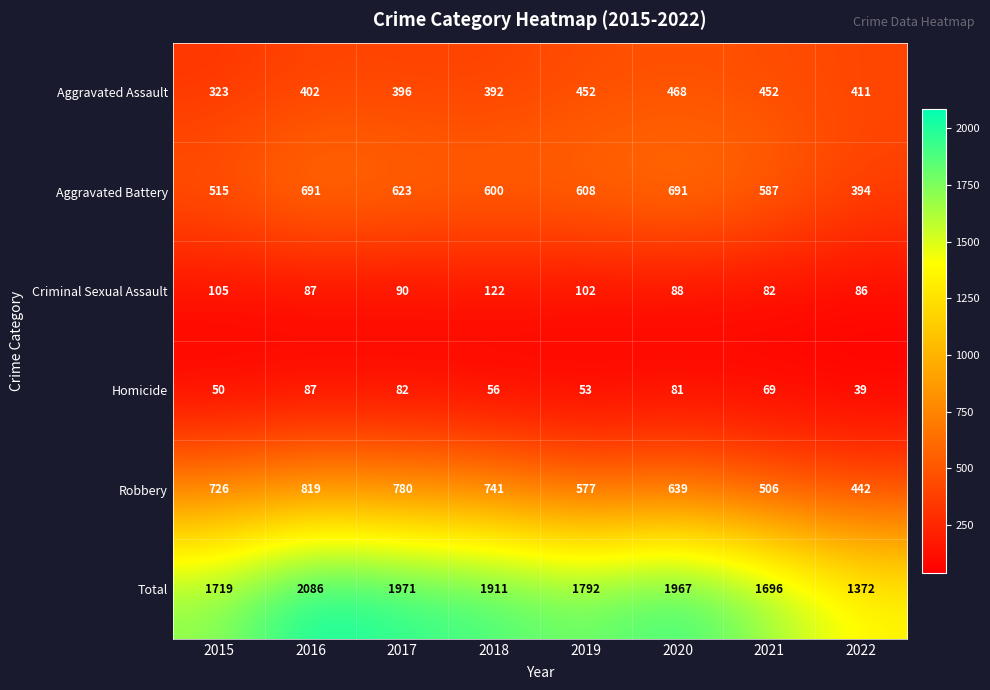

Where does the Criminal Sexual Assault series first go above 90?

2015